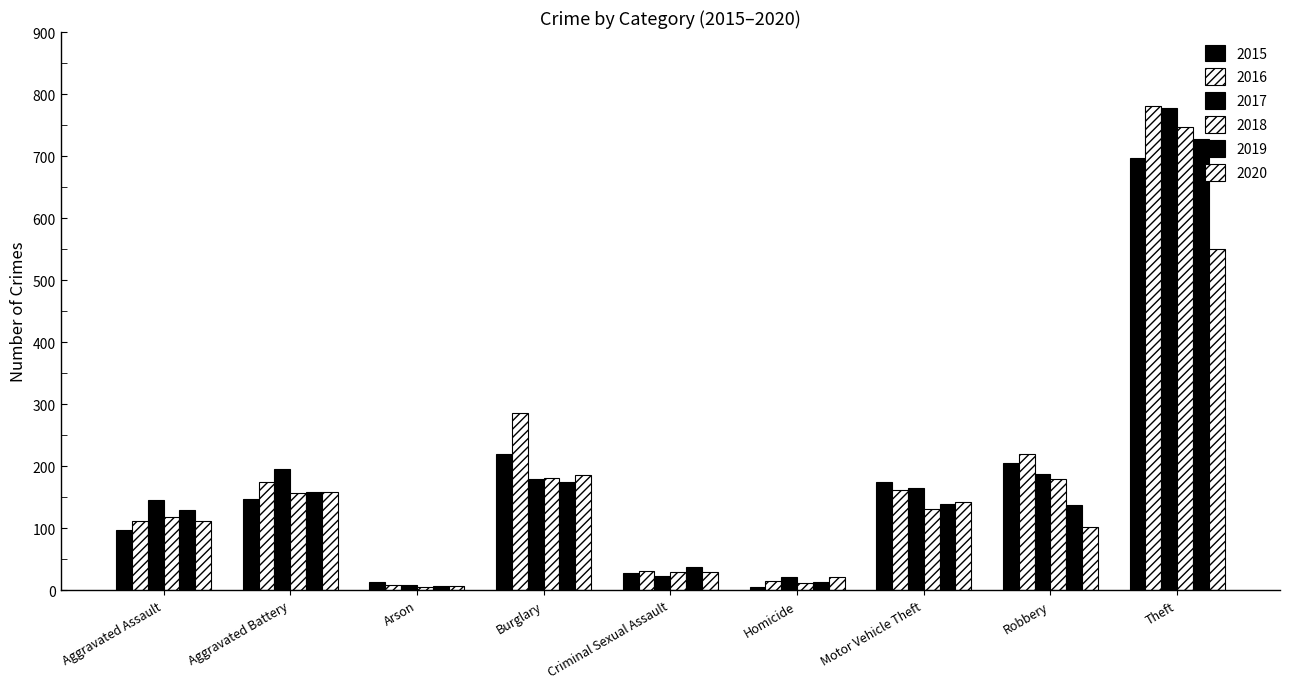

Rank the series at Criminal Sexual Assault from highest to lowest value.

2019, 2016, 2018, 2020, 2015, 2017